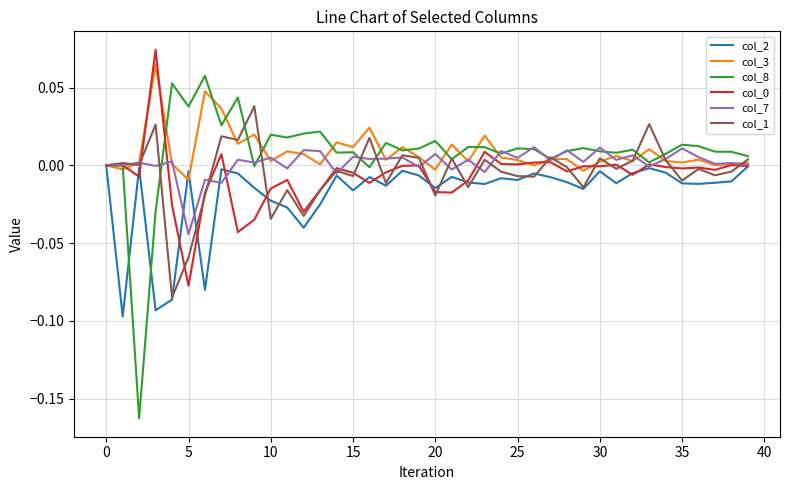

Which series has the largest range (max minus min)?

col_8